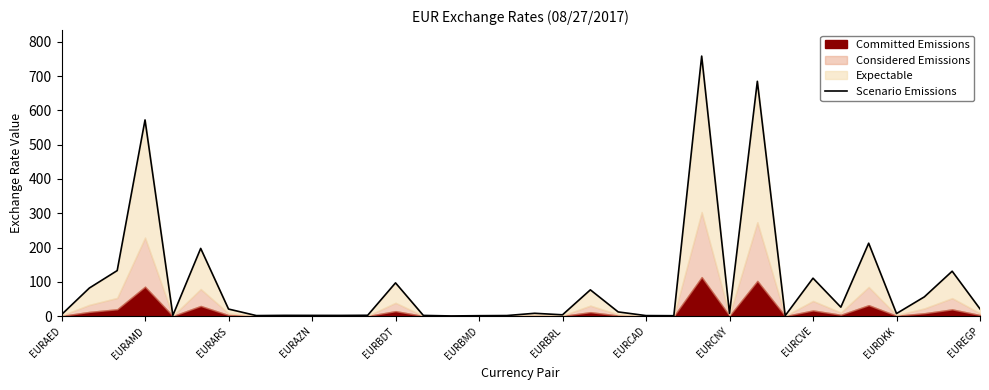

Reading left to right, transcribe all the data shown in this chart.

4.4	81.9	132.7	572.0	2.1	197.4	20.6	1.5	2.1	2.0	2.0	2.4	96.9	2.0	0.5	1.2	1.6	8.2	3.8	76.6	12.2	1.5	1.1	758.2	7.9	684.7	1.2	110.6	26.1	212.6	7.4	56.1	130.9	21.0